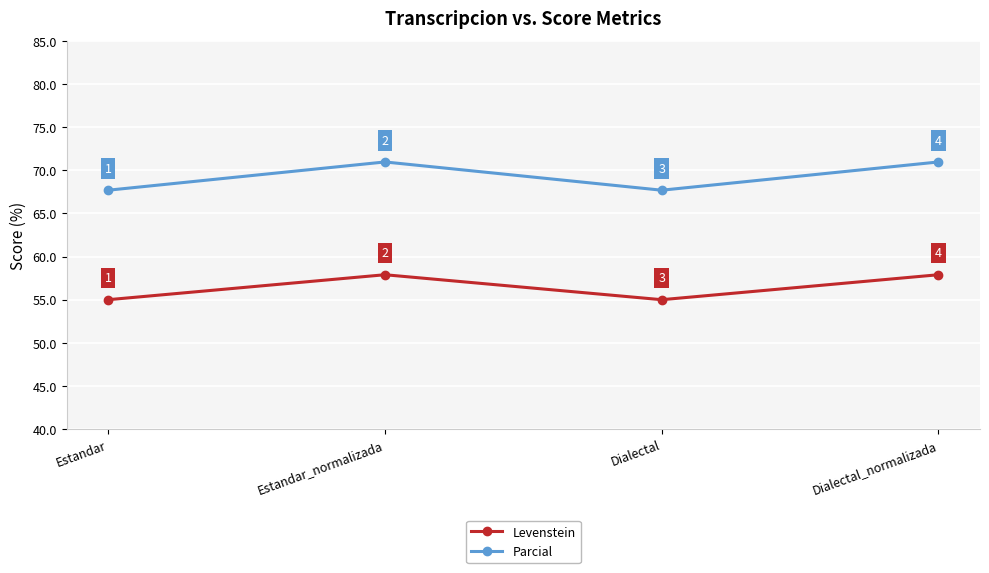

What is the average value of the Levenstein series?

56.4